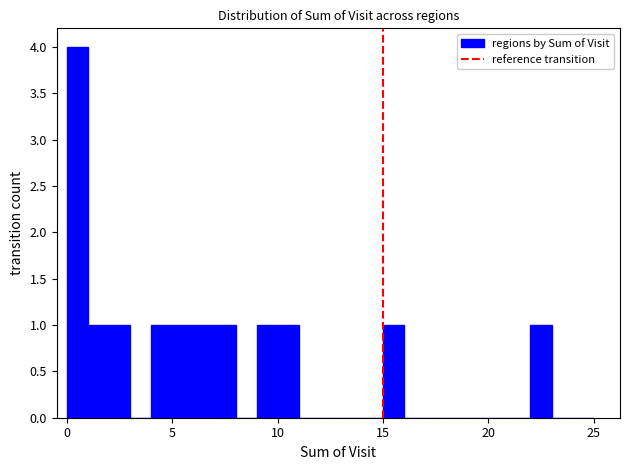

Read against the x-axis, roughly where is the centre of the tallest bar?

0.5